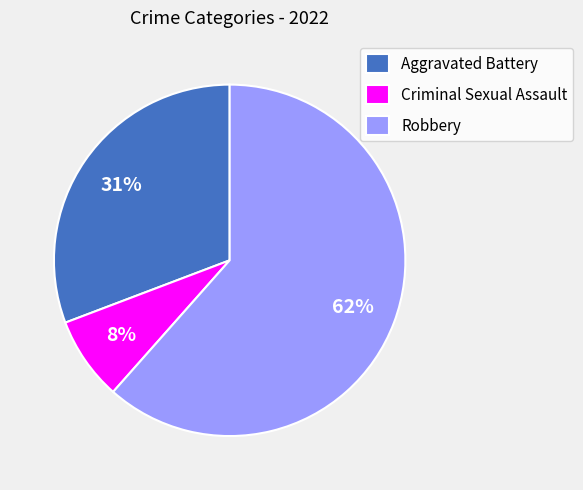

Combined, do Robbery and Aggravated Battery account for over 50%?

Yes